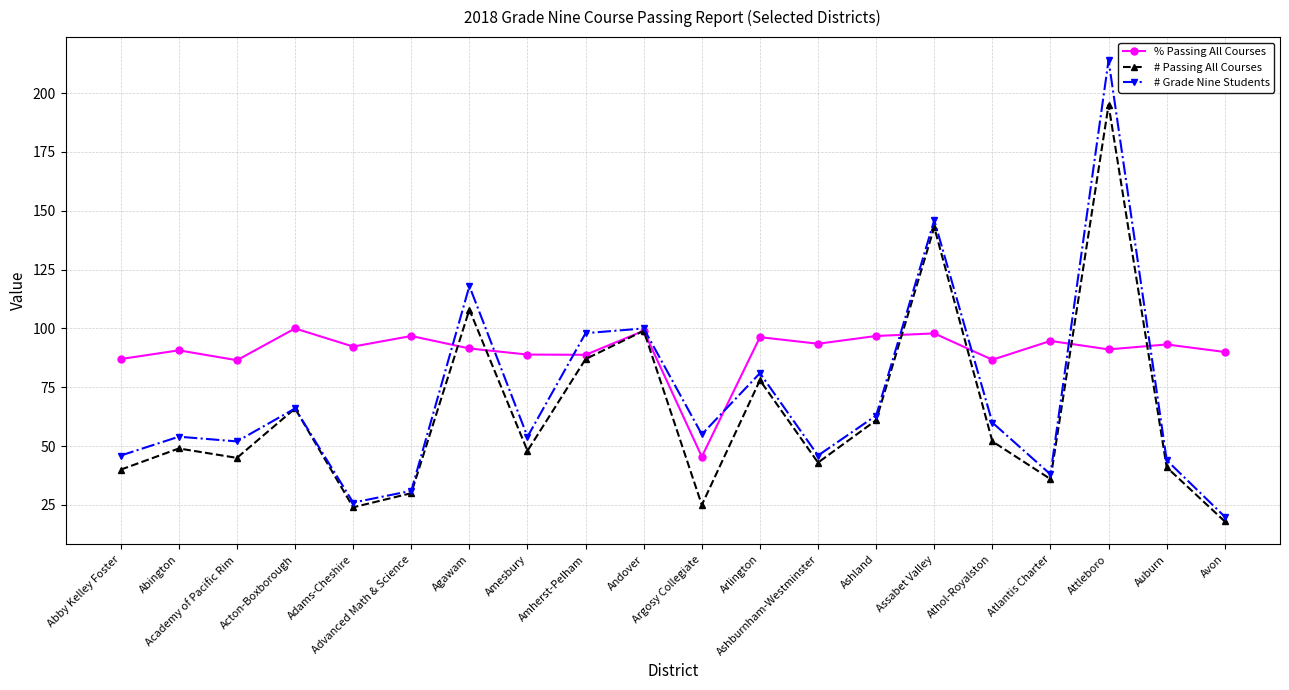

What is the label of the 15th point from the right?

Advanced Math & Science